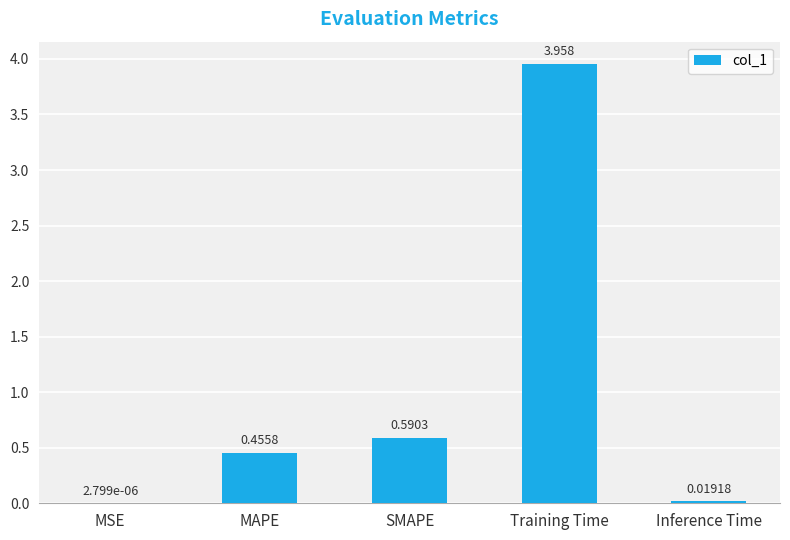

Are the bars horizontal?

No